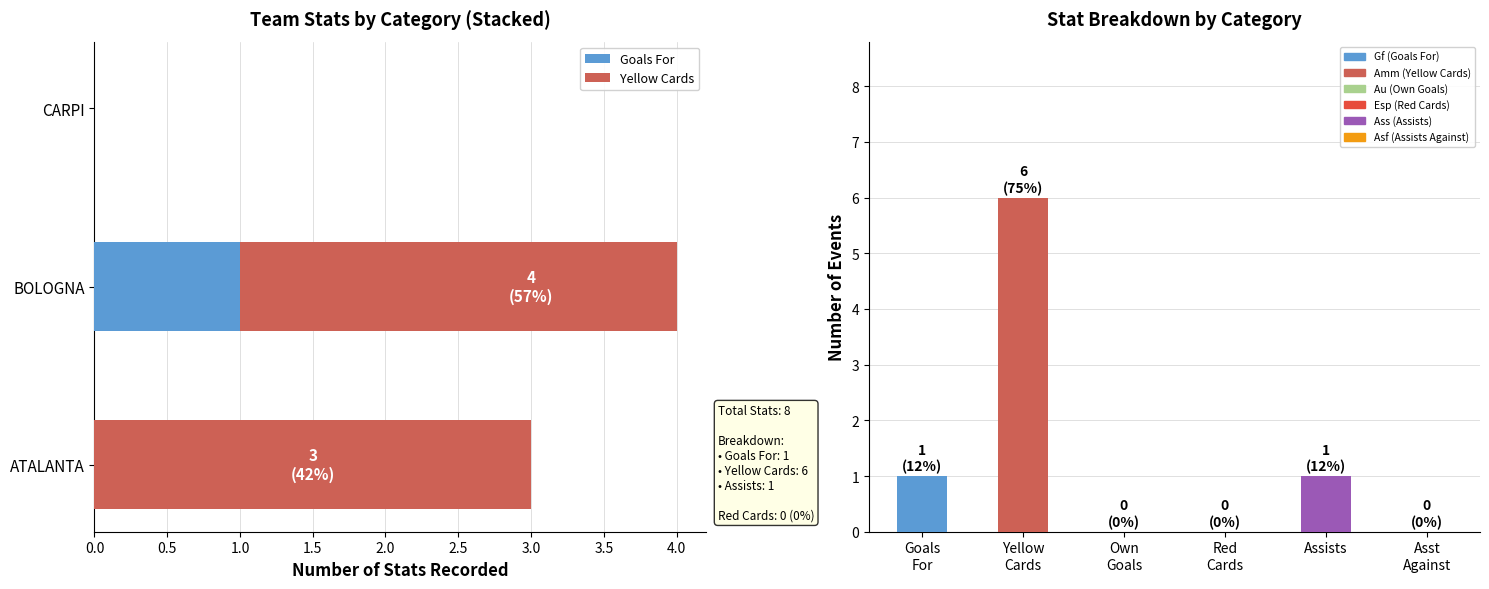

How many bars are there in total?

6